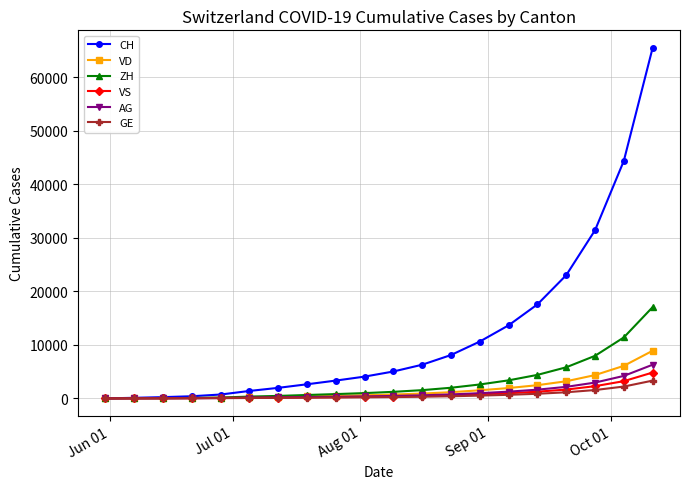

What is the average value of the CH series?

12019